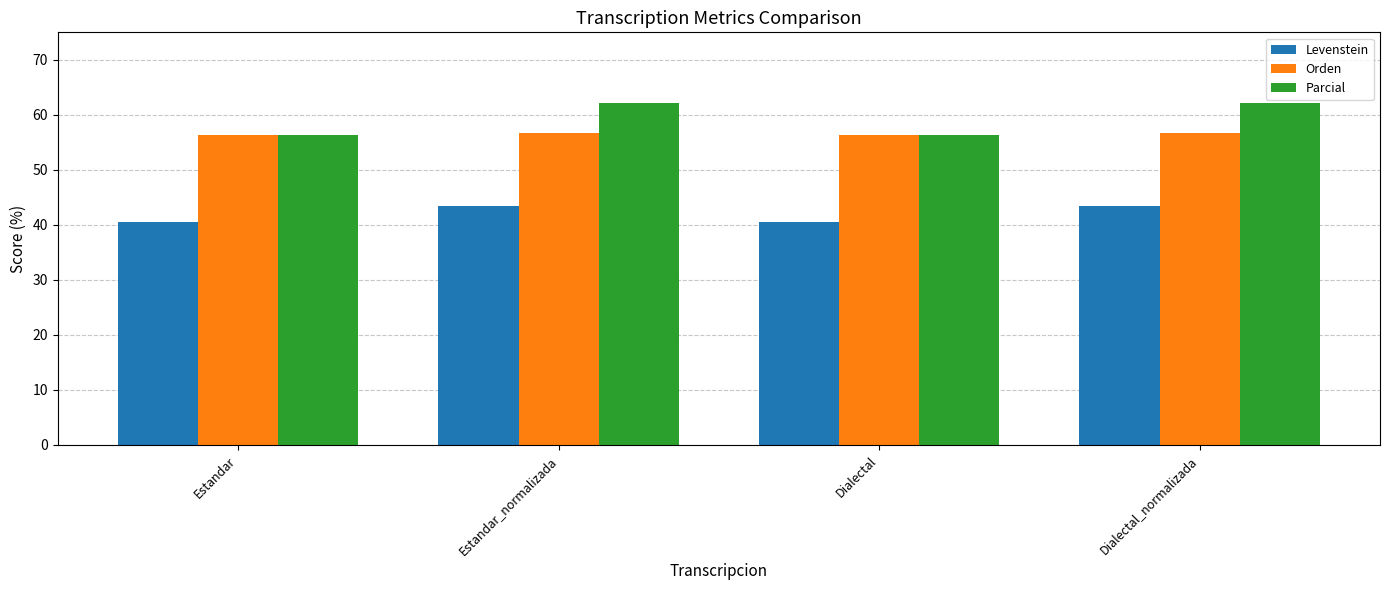

What are all the series names shown in the legend?

Levenstein, Orden, Parcial